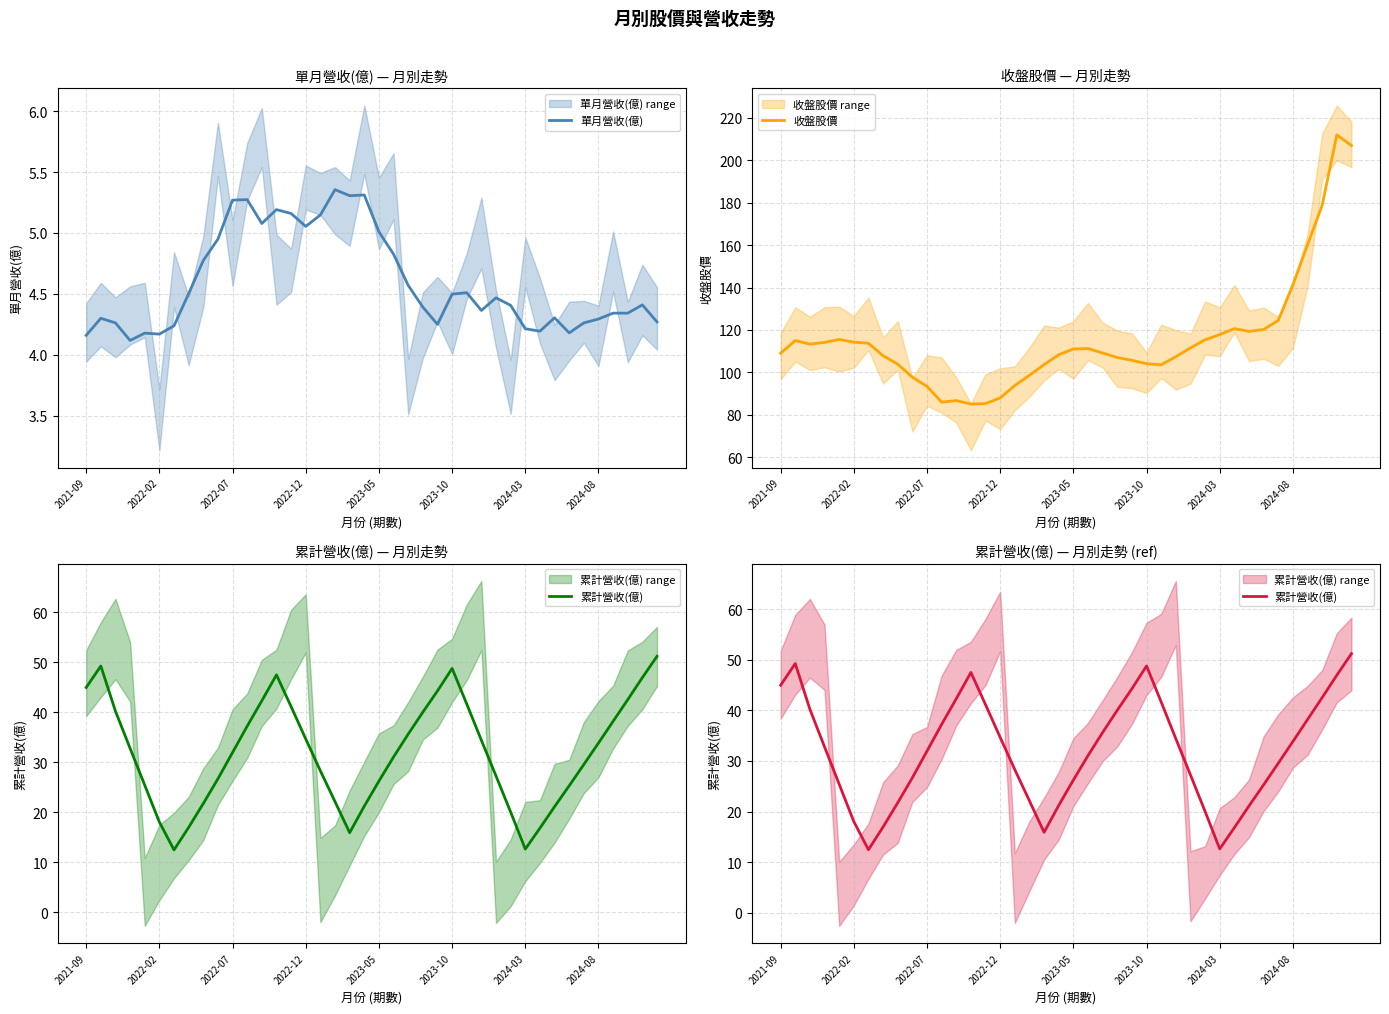

What is the highest value of the 收盤股價 series?

212.0